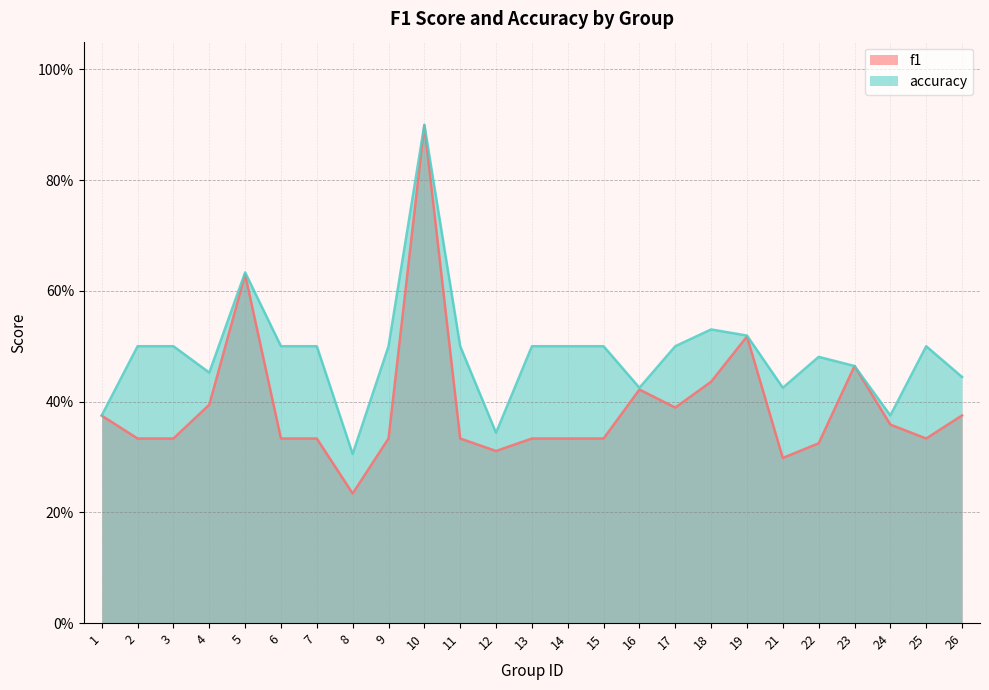

What is the approximate value of f1 at 1?

0.4